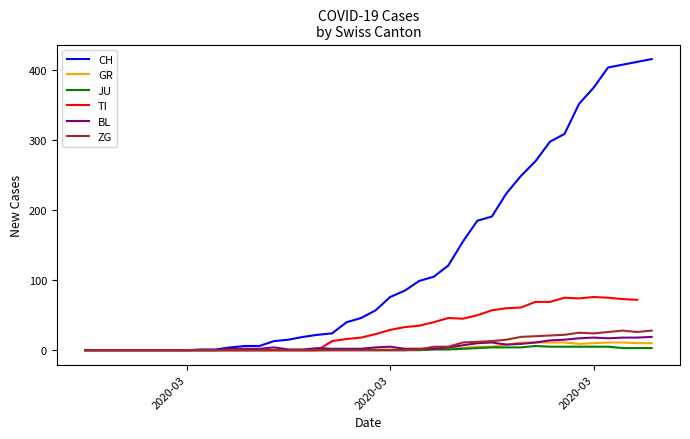

Which series has the widest spread of values?

CH